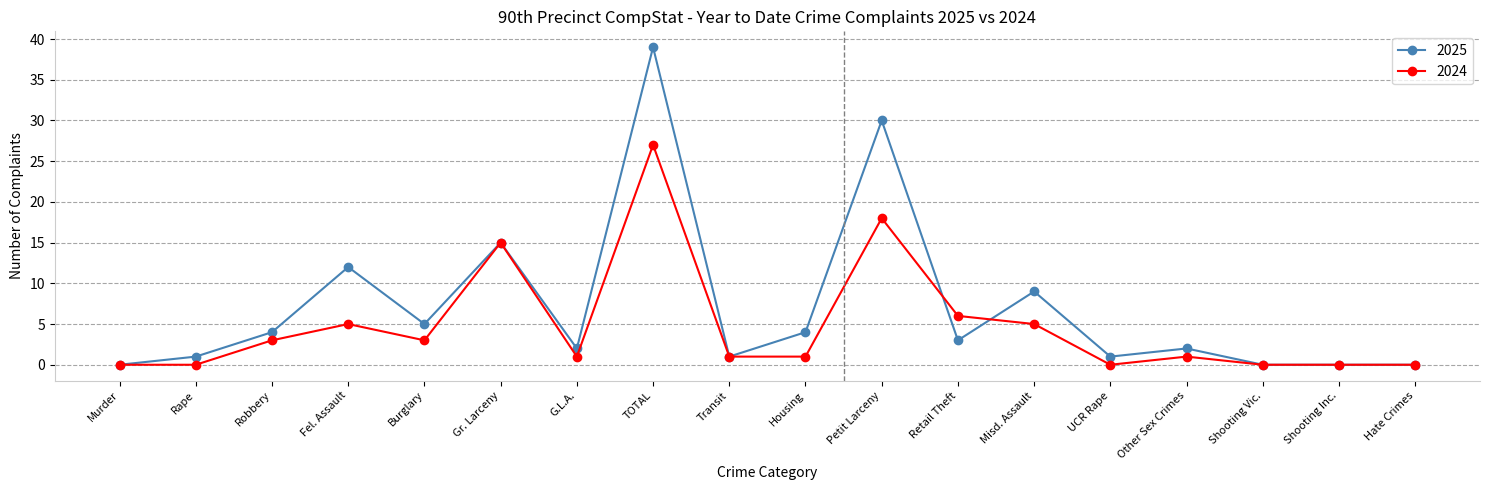

How many distinct data groups are displayed?

2